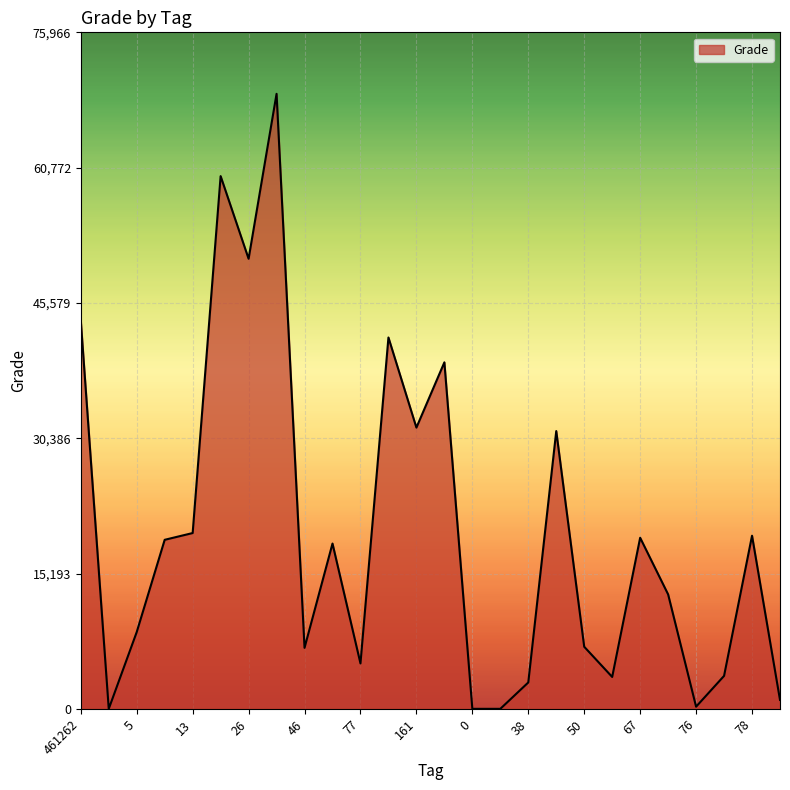

What is the greatest value displayed?

69060